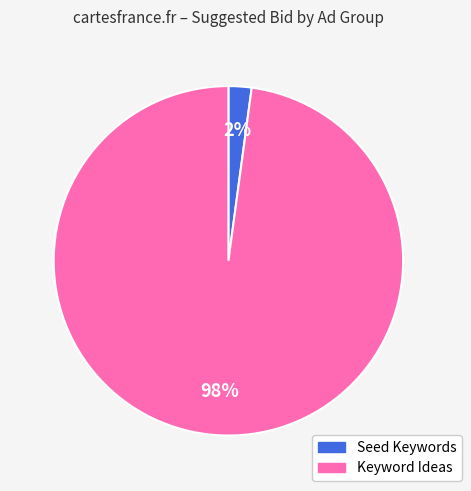

How many segments does this pie chart have?

2